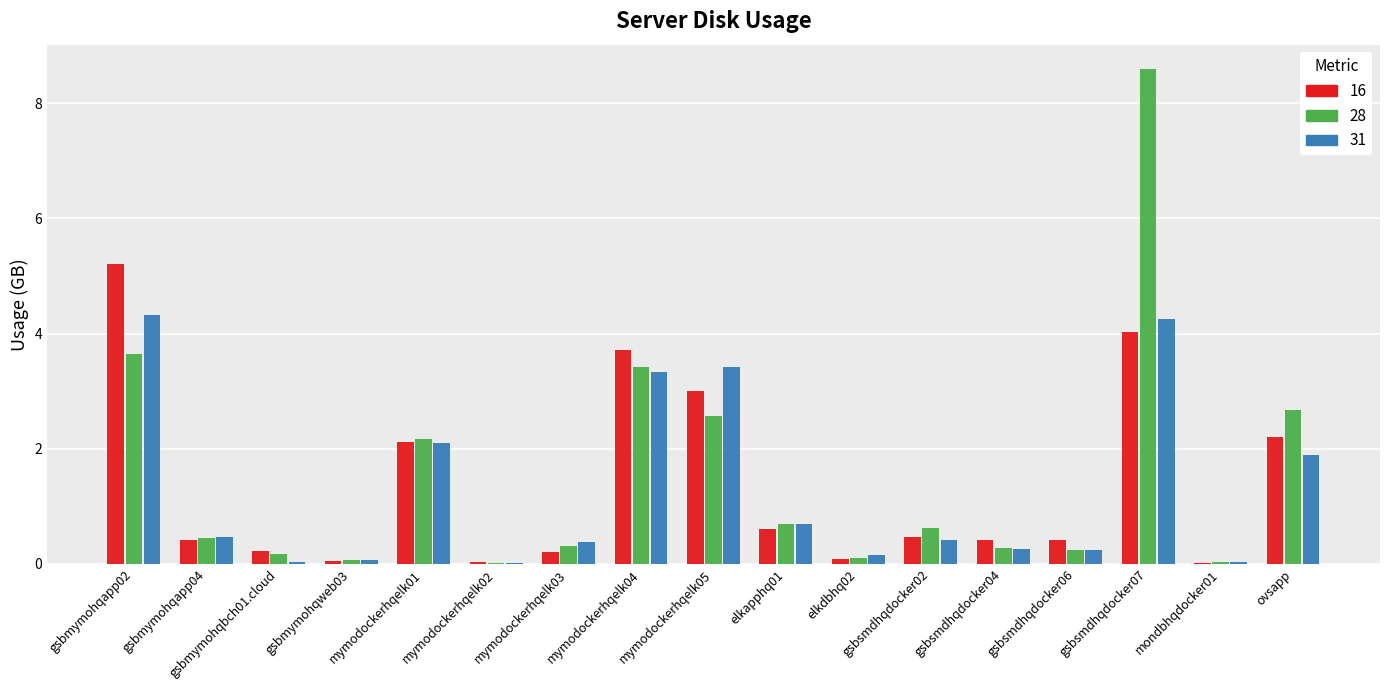

What is the highest value of the 16 series?

5.2